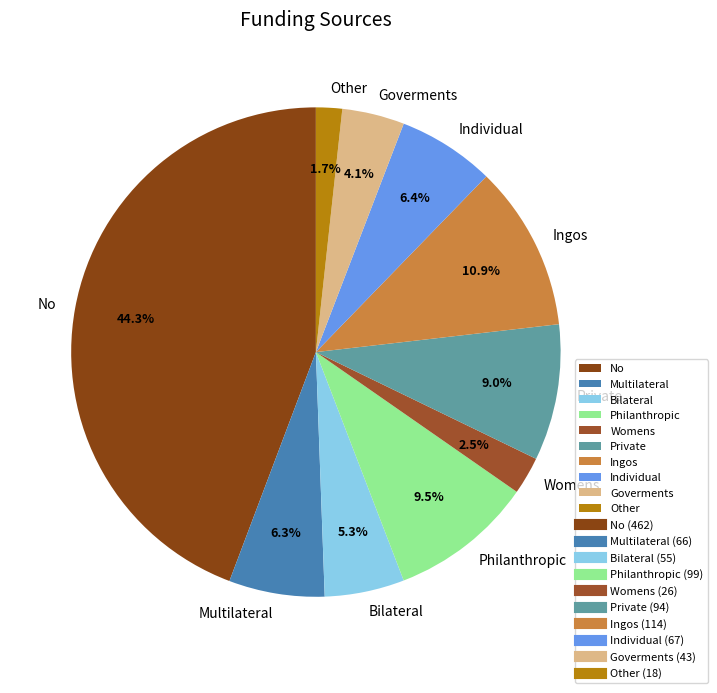

What is the ratio of the value at Private to the value at Philanthropic?

0.9